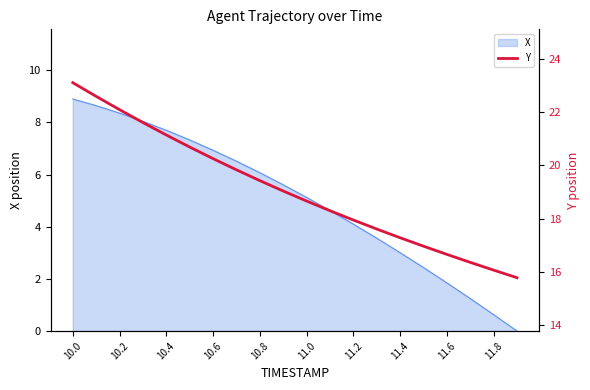

What is the highest value of the X series?

8.9